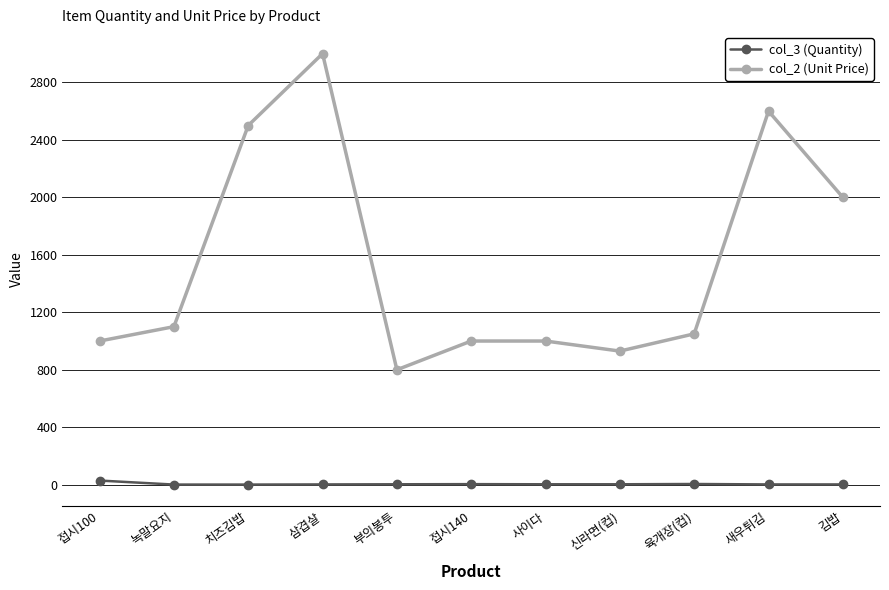

What is the total value across all series at 육개장(컵)?

1055